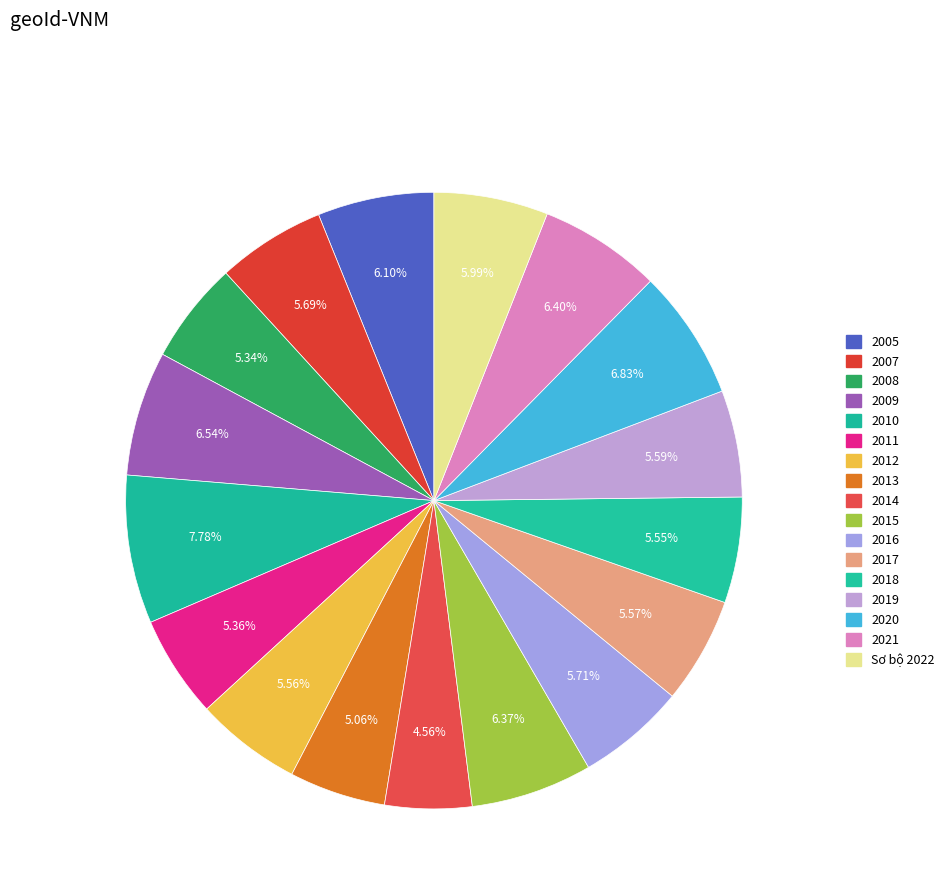

Is there a majority slice in this chart?

No